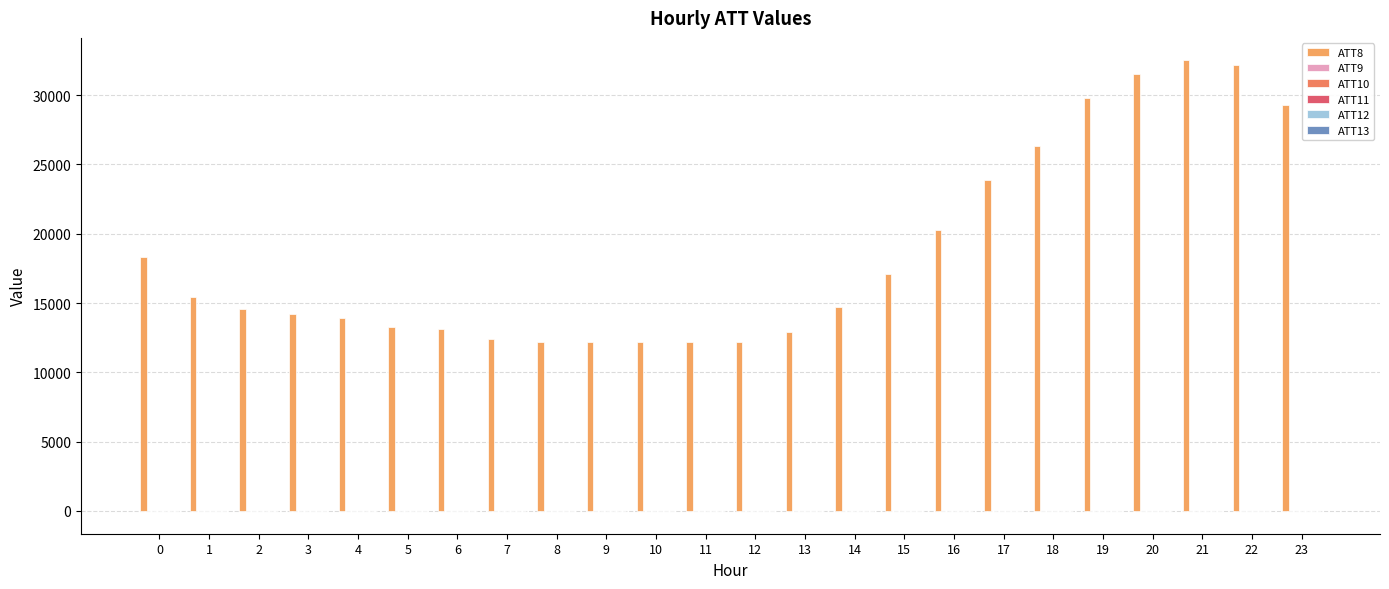

Reading left to right, list all the values displayed in this chart.

ATT8: 0=18300.0	1=15400.0	2=14600.0	3=14200.0	4=13900.0	5=13300.0	6=13100.0	7=12400.0	8=12200.0	9=12200.0	10=12200.0	11=12200.0	12=12200.0	13=12900.0	14=14700.0	15=17100.0	16=20300.0	17=23900.0	18=26300.0	19=29800.0	20=31500.0	21=32500.0	22=32200.0	23=29300.0
ATT9: 0=5.8	1=6.2	2=6.8	3=6.3	4=4.1	5=3.5	6=3.5	7=2.4	8=1.6	9=1.9	10=2.9	11=3.1	12=3.8	13=6.2	14=6.2	15=6.1	16=5.7	17=6.4	18=6.6	19=7.1	20=6.2	21=6.3	22=6.3	23=7.2
ATT10: 0=24.3	1=23.4	2=20.8	3=20.2	4=19.0	5=18.3	6=16.2	7=14.9	8=15.2	9=16.4	10=15.9	11=16.2	12=17.8	13=17.1	14=16.7	15=17.1	16=15.8	17=14.4	18=13.2	19=13.7	20=15.4	21=15.9	22=15.3	23=15.5
ATT11: 0=-15.0	1=-17.9	2=-17.3	3=-16.8	4=-17.2	5=-16.3	6=-16.0	7=-13.5	8=-10.0	9=-8.1	10=-8.4	11=-6.1	12=-4.6	13=-4.9	14=-5.0	15=-6.3	16=-7.2	17=-8.0	18=-8.8	19=-6.2	20=-6.3	21=-7.5	22=-7.3	23=-8.1
ATT12: 0=21.6	1=21.8	2=19.6	3=17.8	4=17.1	5=16.6	6=16.2	7=17.2	8=17.4	9=17.3	10=18.3	11=17.1	12=15.8	13=15.9	14=15.6	15=15.2	16=14.8	17=13.8	18=12.9	19=11.6	20=11.7	21=12.4	22=12.8	23=13.8
ATT13: 0=-12.0	1=-12.5	2=-12.5	3=-11.3	4=-11.3	5=-9.4	6=-8.9	7=-8.0	8=-6.3	9=-5.7	10=-5.4	11=-4.2	12=-3.2	13=-2.5	14=-1.1	15=-0.9	16=-1.1	17=-1.7	18=-4.1	19=-4.5	20=-4.6	21=-3.6	22=-3.2	23=-4.5